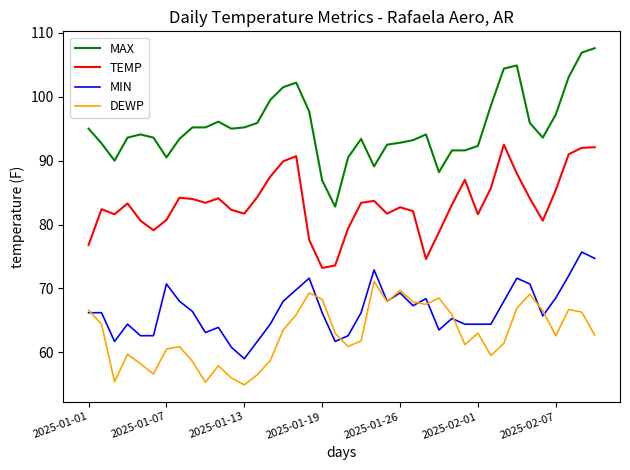

How many series are shown in this chart?

4